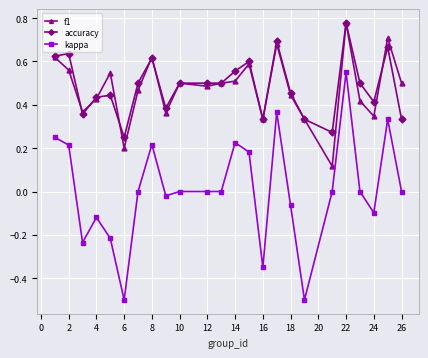

True or false: kappa and f1 intersect in this chart.

False